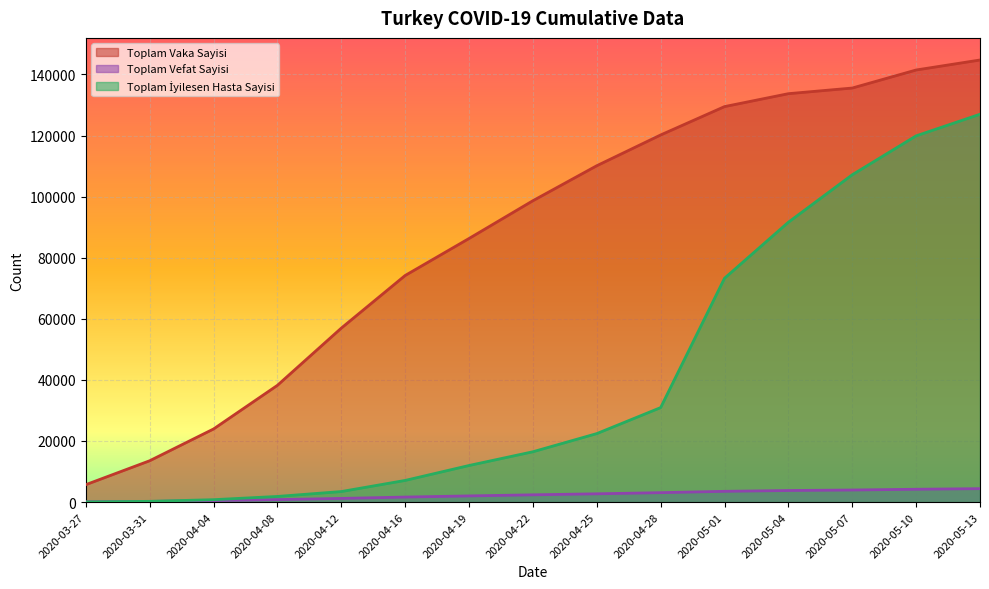

Where does the Toplam Vefat Sayisi series first go above 2376?

2020-04-25